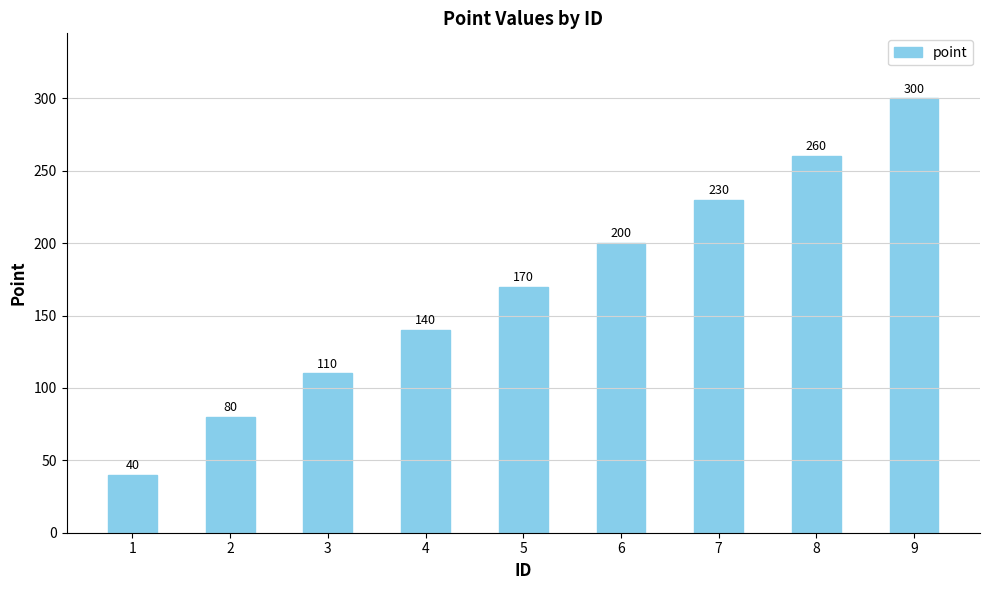

What is the smallest value displayed?

40